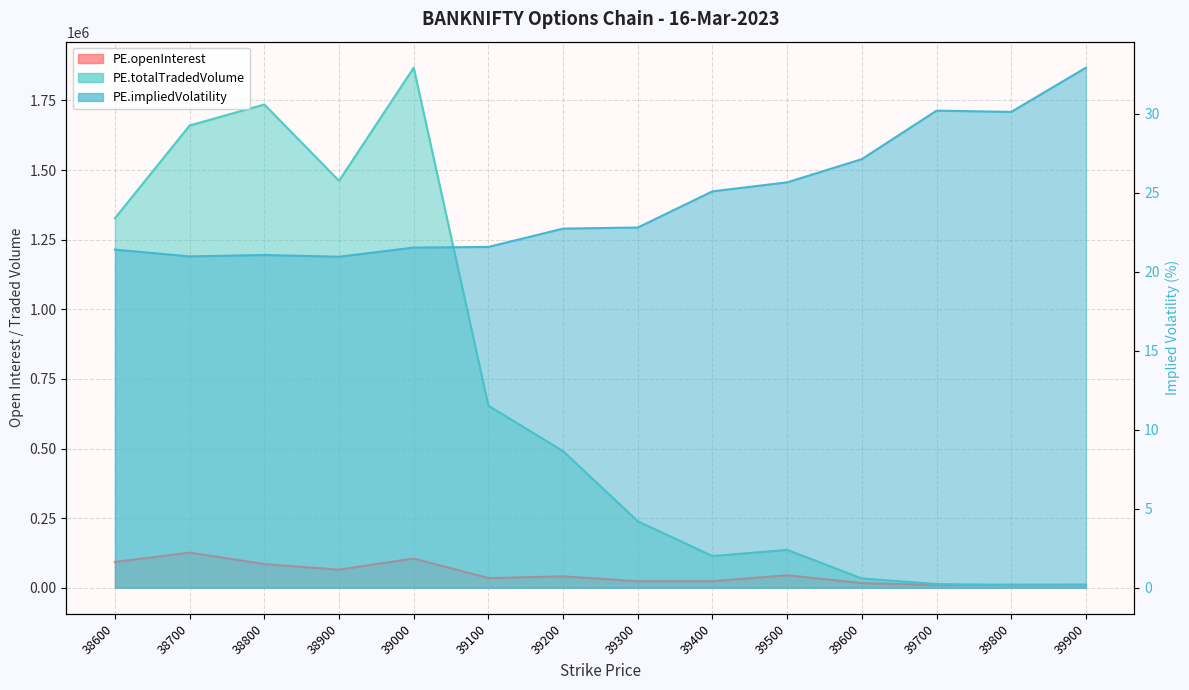

What are all the series names shown in the legend?

PE.openInterest, PE.totalTradedVolume, PE.impliedVolatility